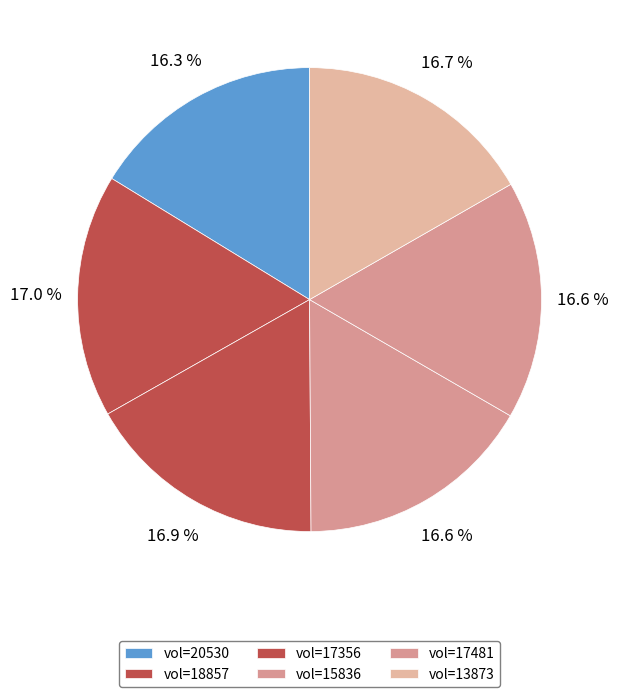

Does any single category account for the majority?

No